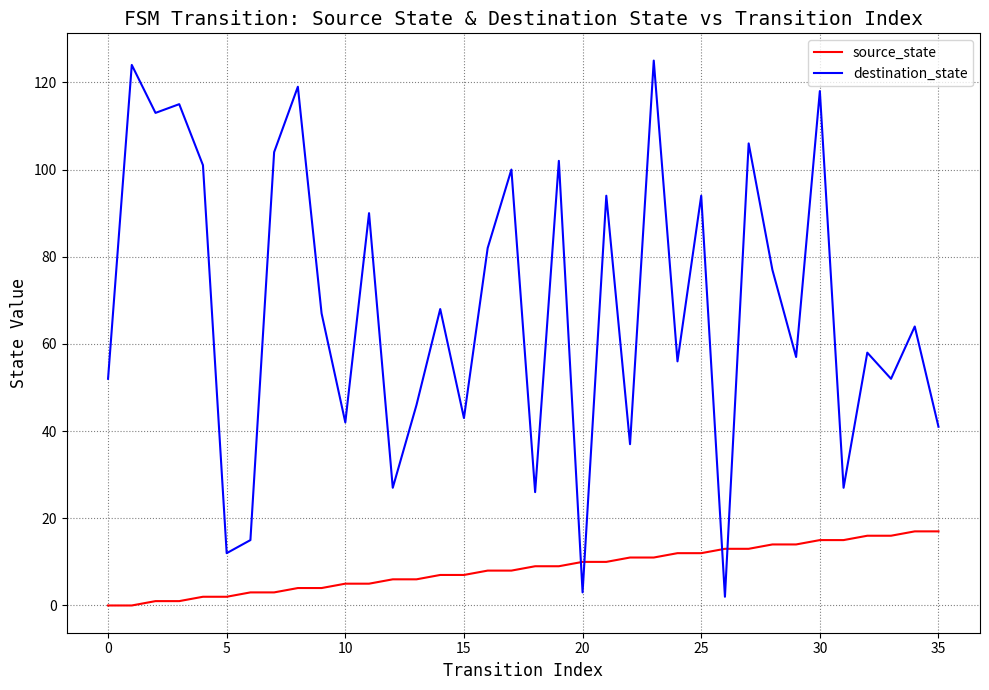

What is the difference between the maximum and minimum values in the destination_state series?

123